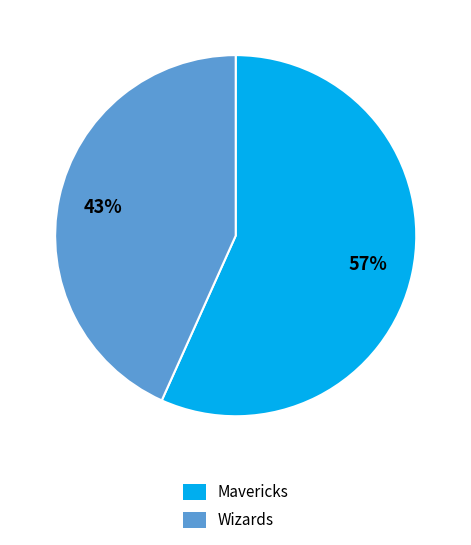

How many slices are in this pie chart?

2